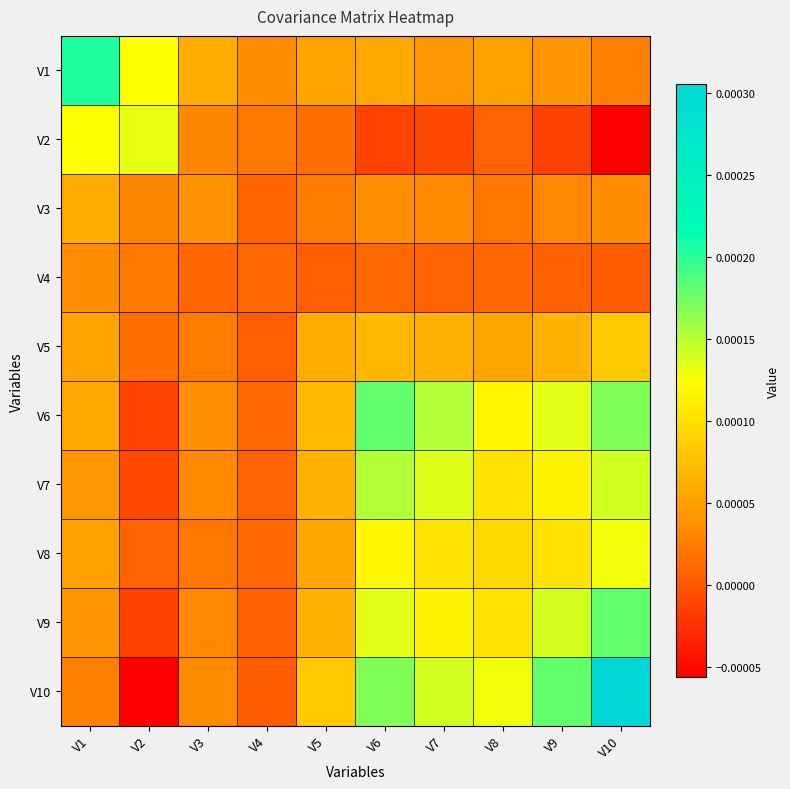

Which series has the largest total across all categories?

V10